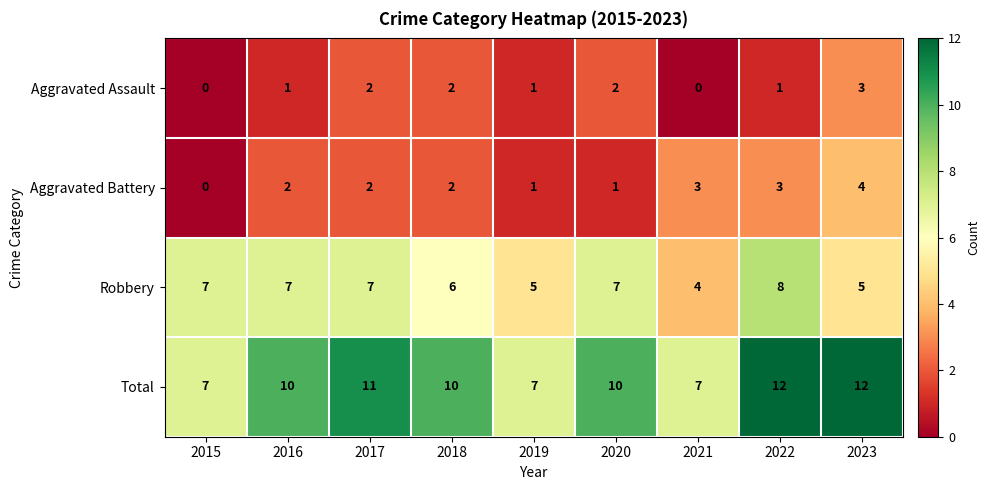

Which series has the largest total across all categories?

Total